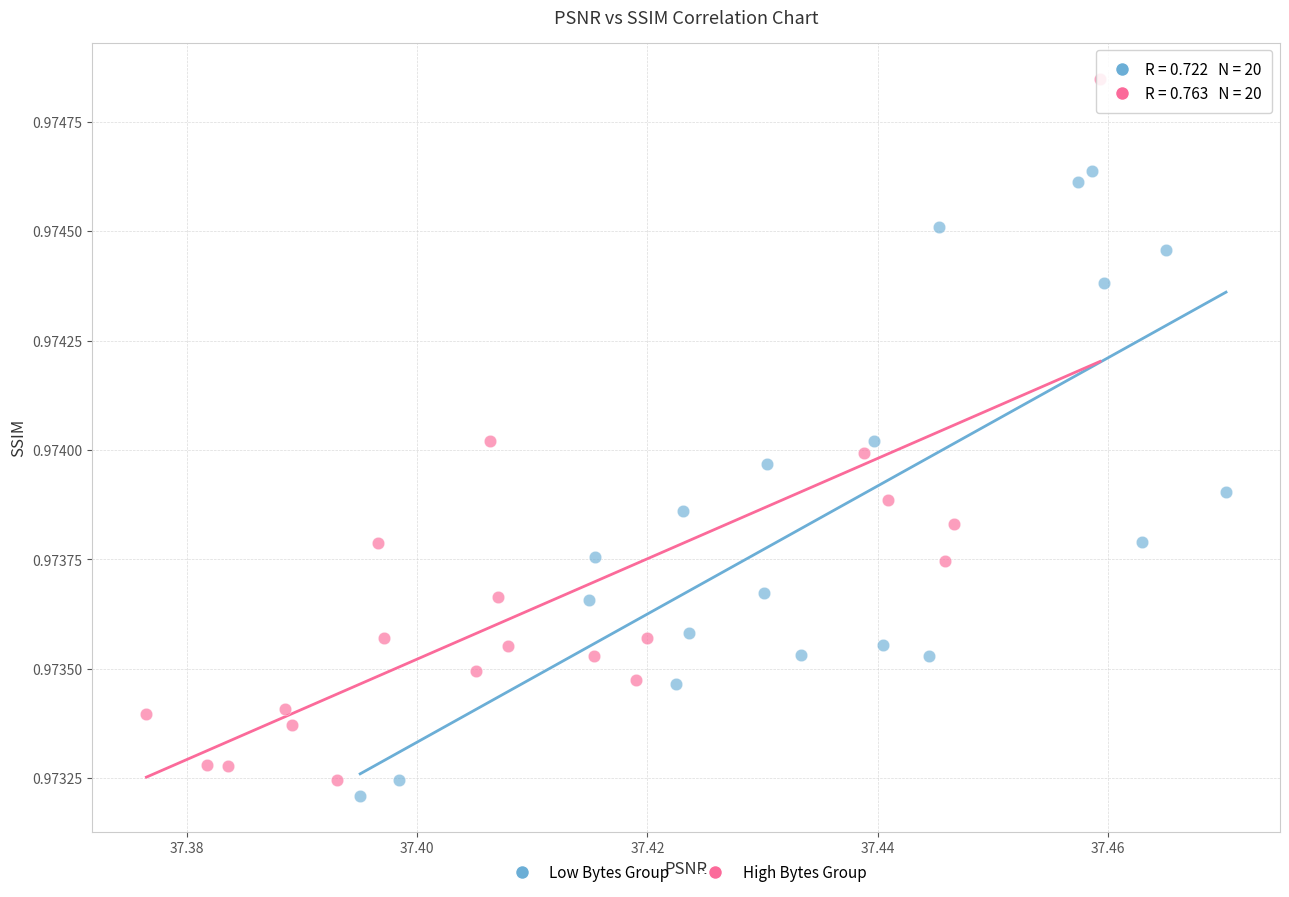

Which series has the widest spread of Y values?

High Bytes Group